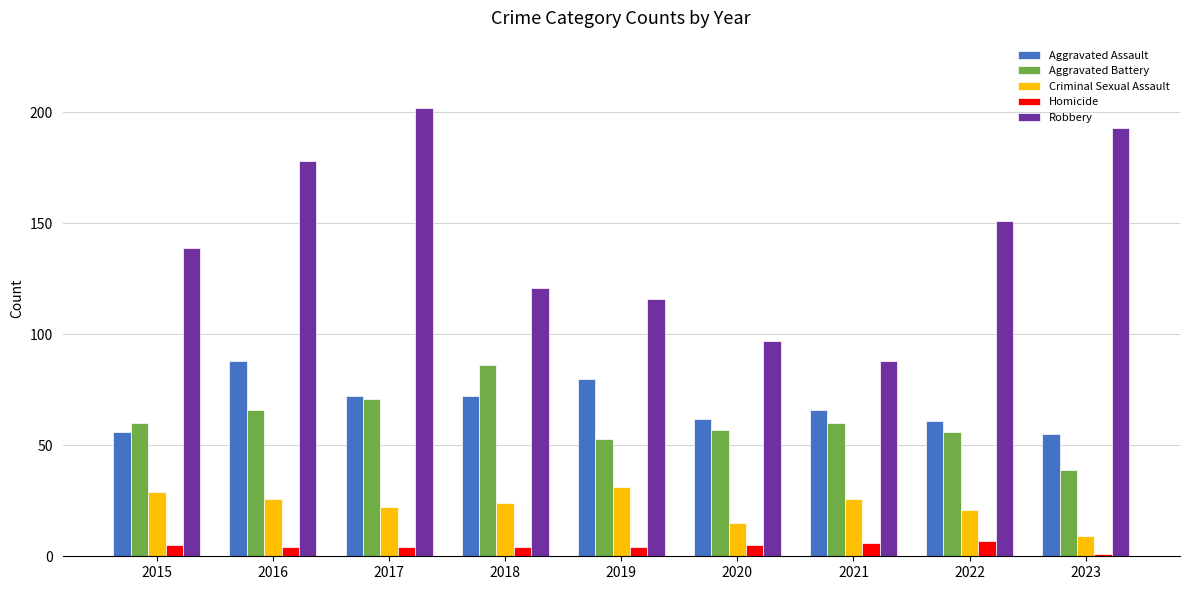

Which series changed the most between 2015 and 2020?

Robbery